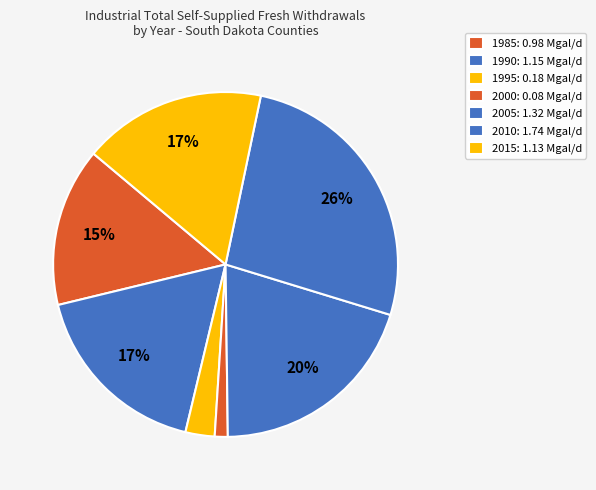

Does any single category account for the majority?

No